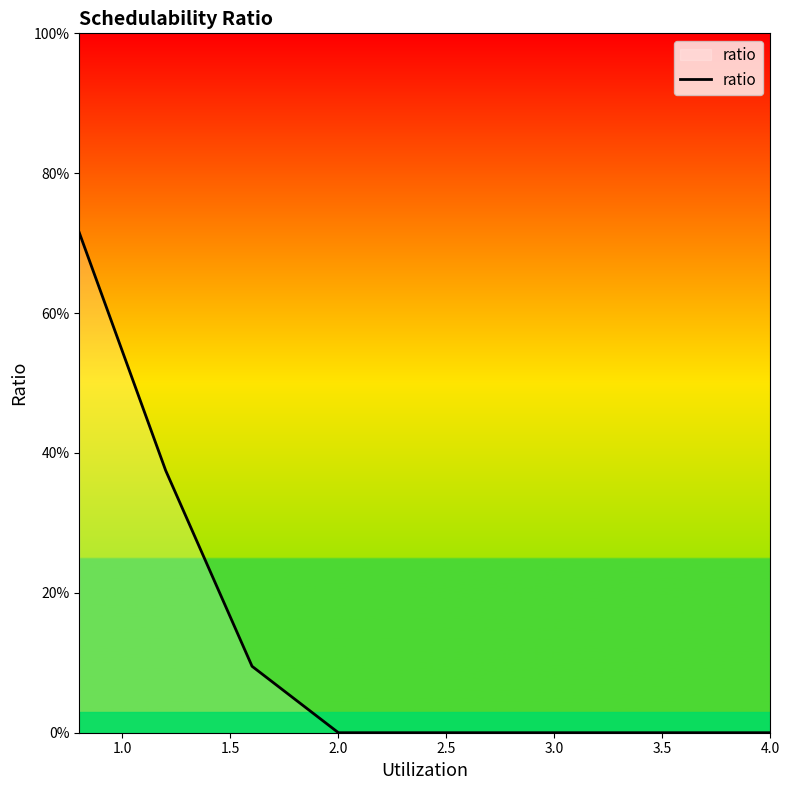

Is this an area chart (filled region under the line)?

Yes